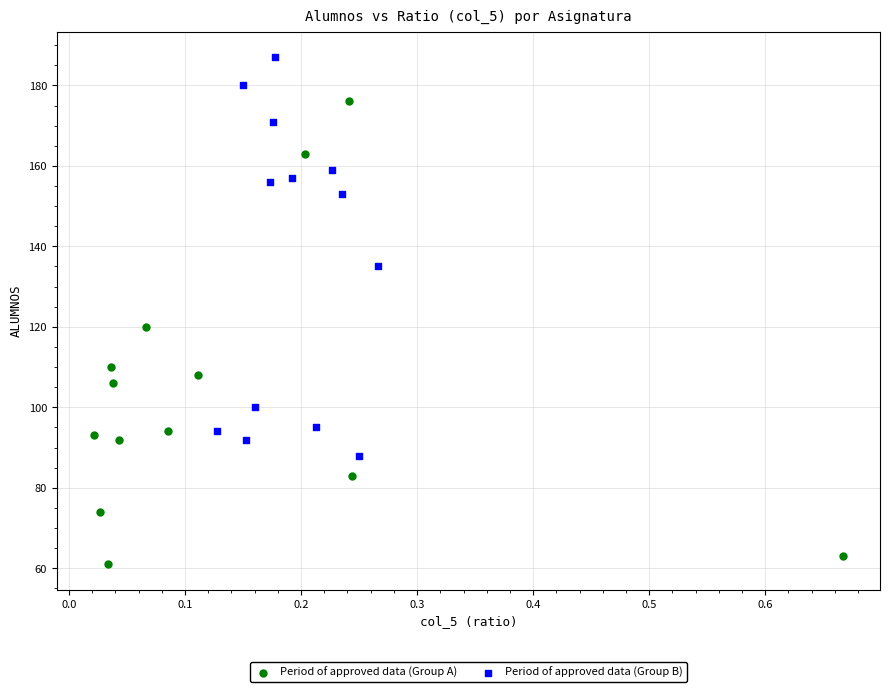

Which series reaches the maximum Y coordinate?

Period of approved data (Group B)